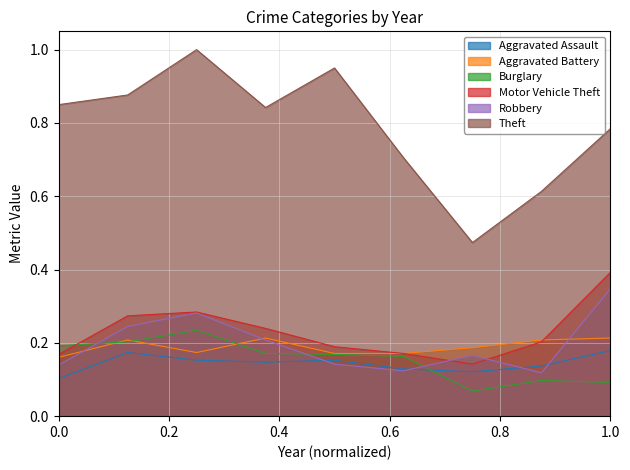

True or false: Theft and Burglary intersect in this chart.

False